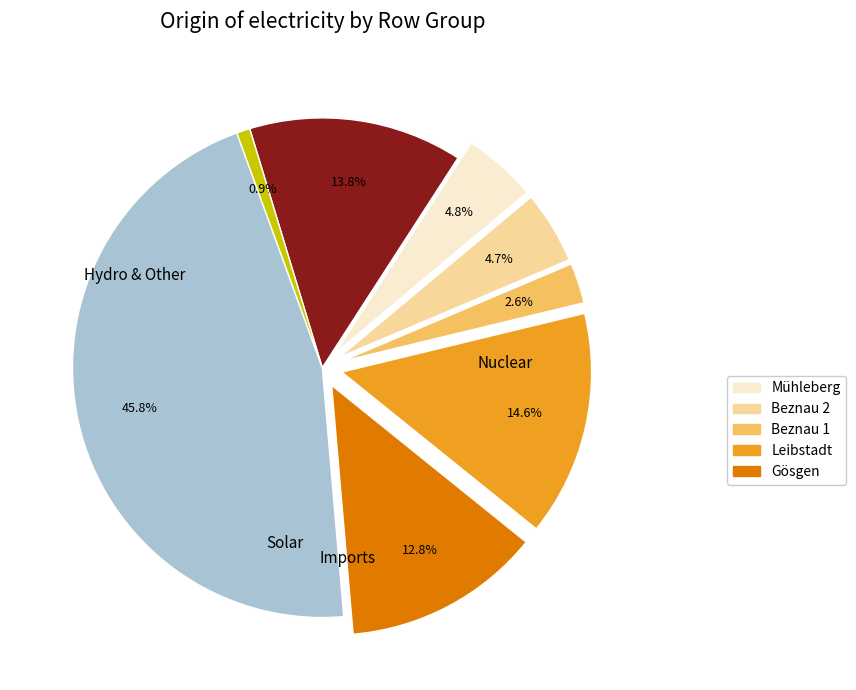

Does any single category account for the majority?

No